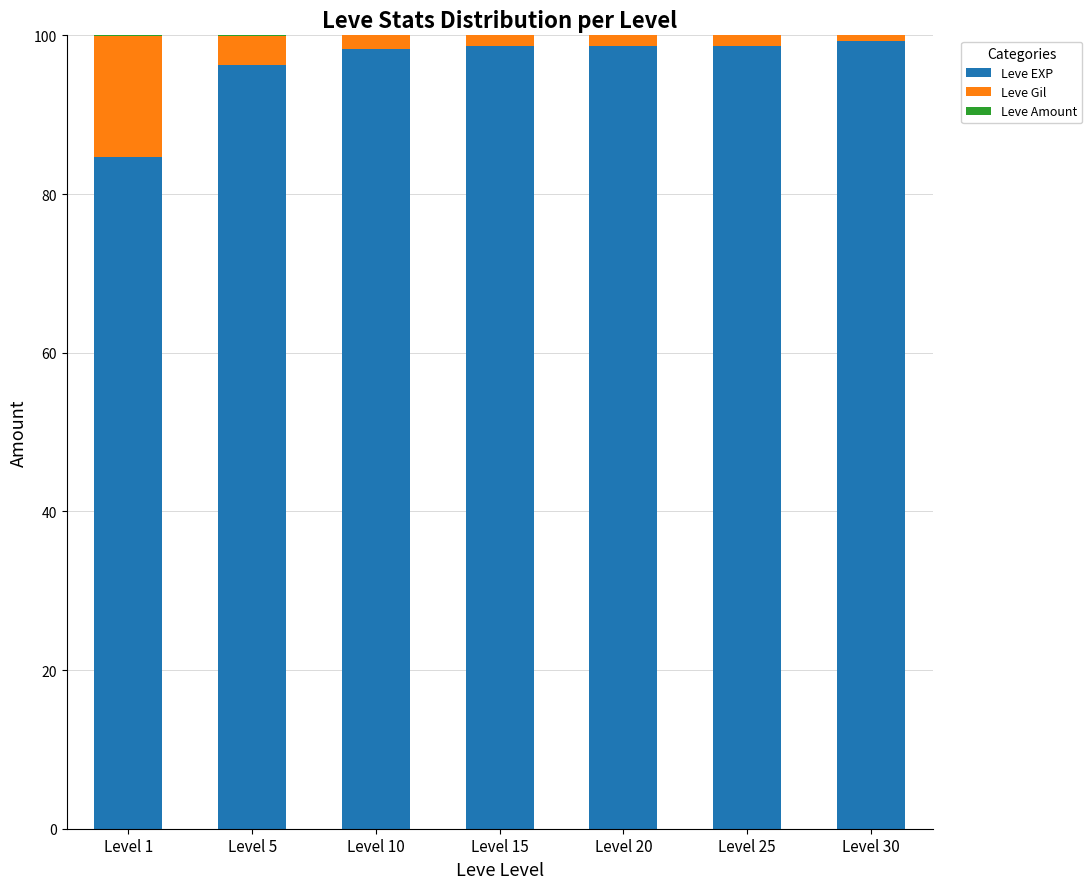

What is the maximum value for Leve EXP?

99.3